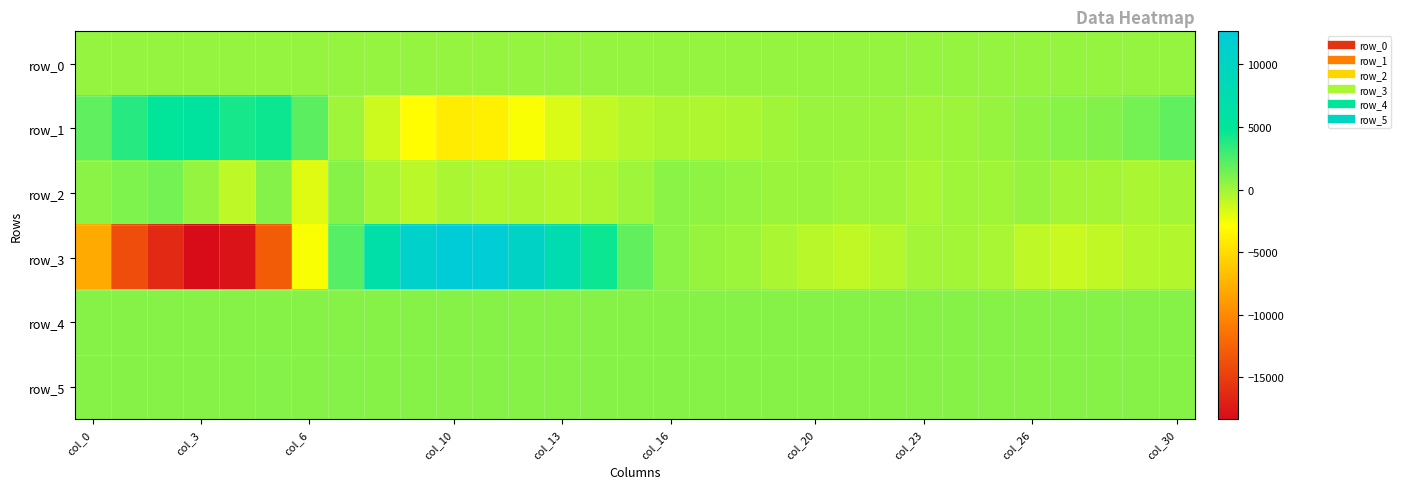

How many values in the row_0 series exceed 392?

28